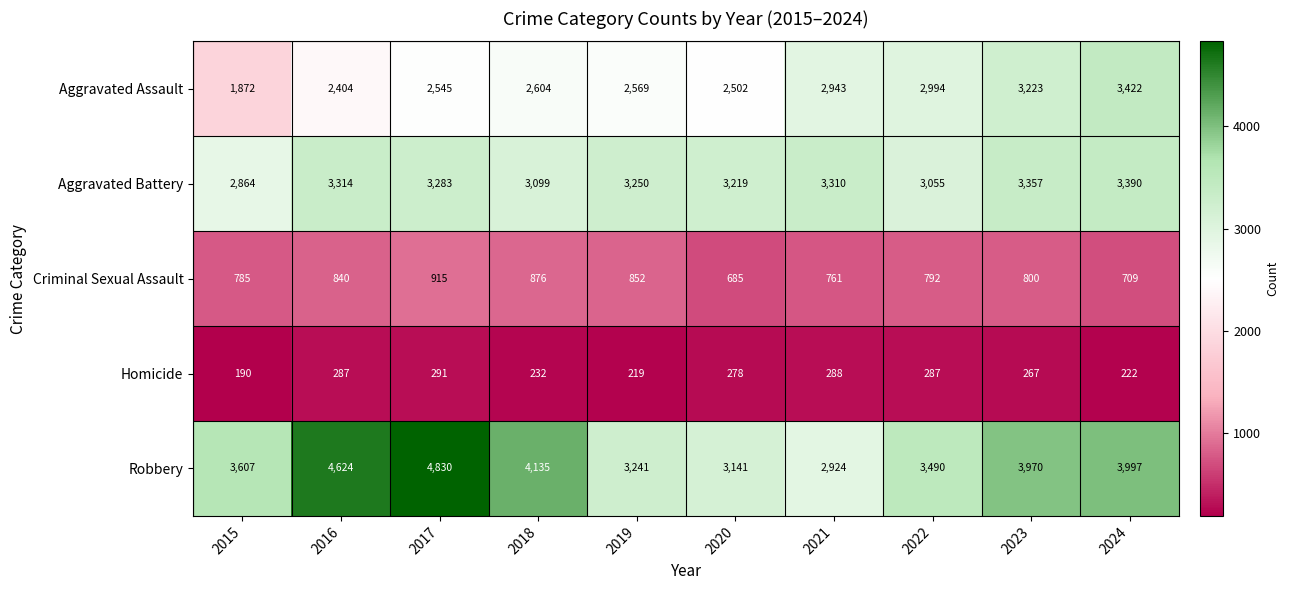

What is the difference between the maximum and minimum values in the Criminal Sexual Assault series?

230